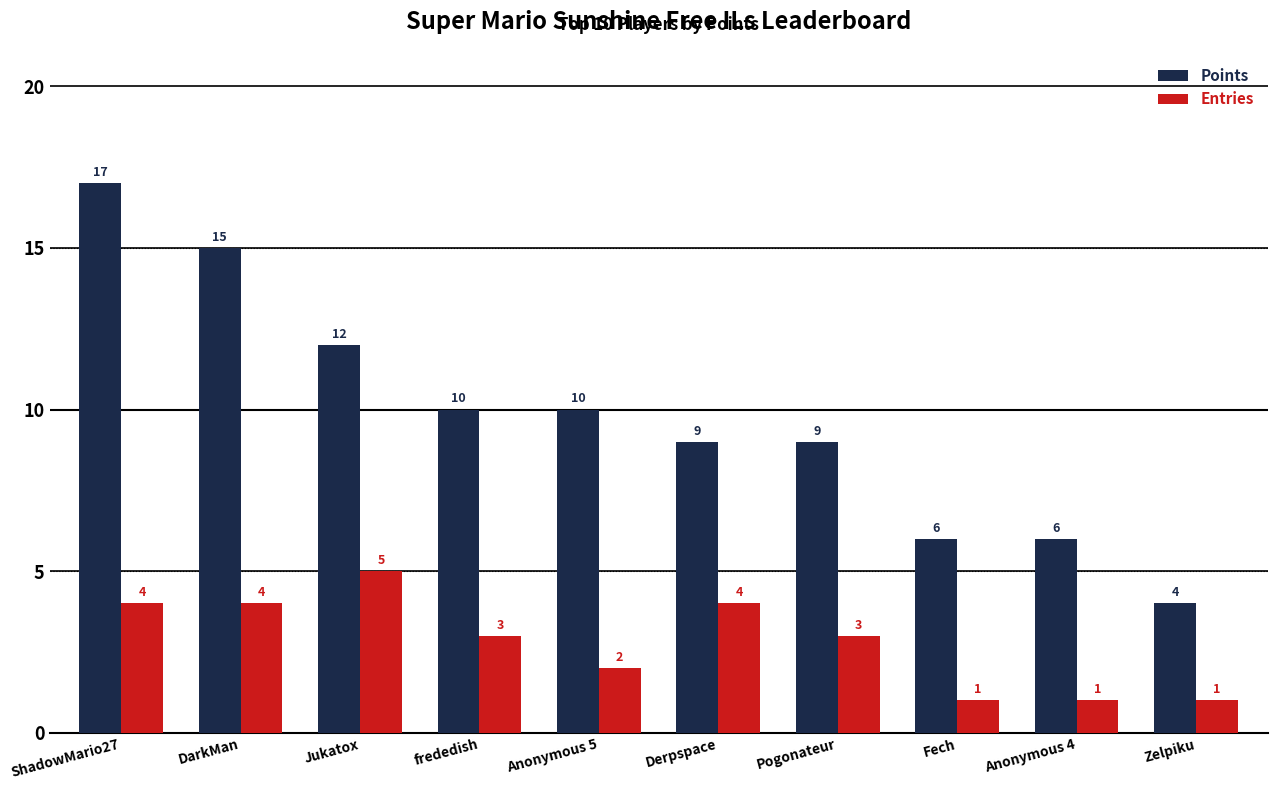

How many data points in Entries are less than 3?

4